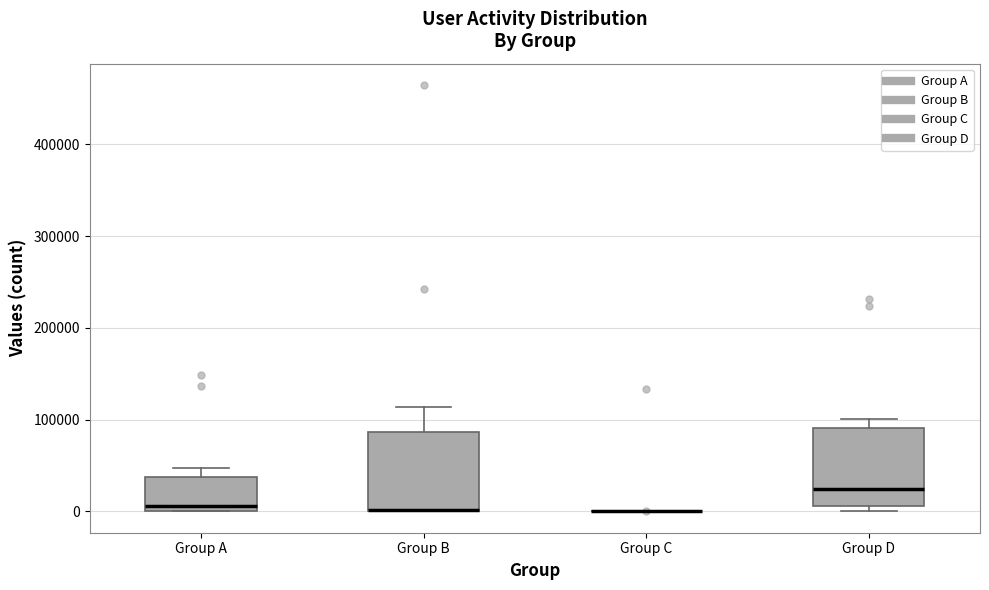

Reading left to right, read every box against the y-axis: the position of its median line, the range the box covers, and the ends of its whiskers. The values are not printed on the chart, so give them approximately, as read against the axis.

Group A: median 10000, box 0 to 40000, whiskers 0 to 50000
Group B: median 0 (drawn on the box's lower edge), box 0 to 90000, whiskers 0 to 110000
Group C: box collapsed to a line at 0, whiskers 0 to 0
Group D: median 20000, box 10000 to 90000, whiskers 0 to 100000